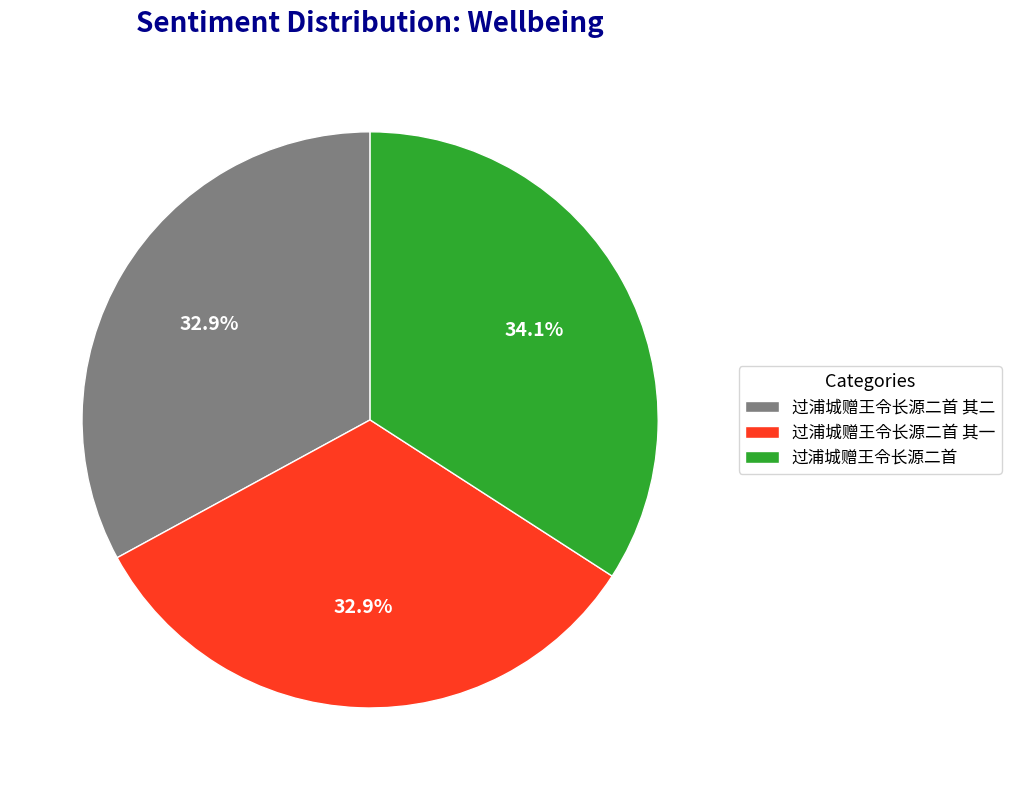

Between 过浦城赠王令长源二首 其二 and 过浦城赠王令长源二首, which is larger?

过浦城赠王令长源二首